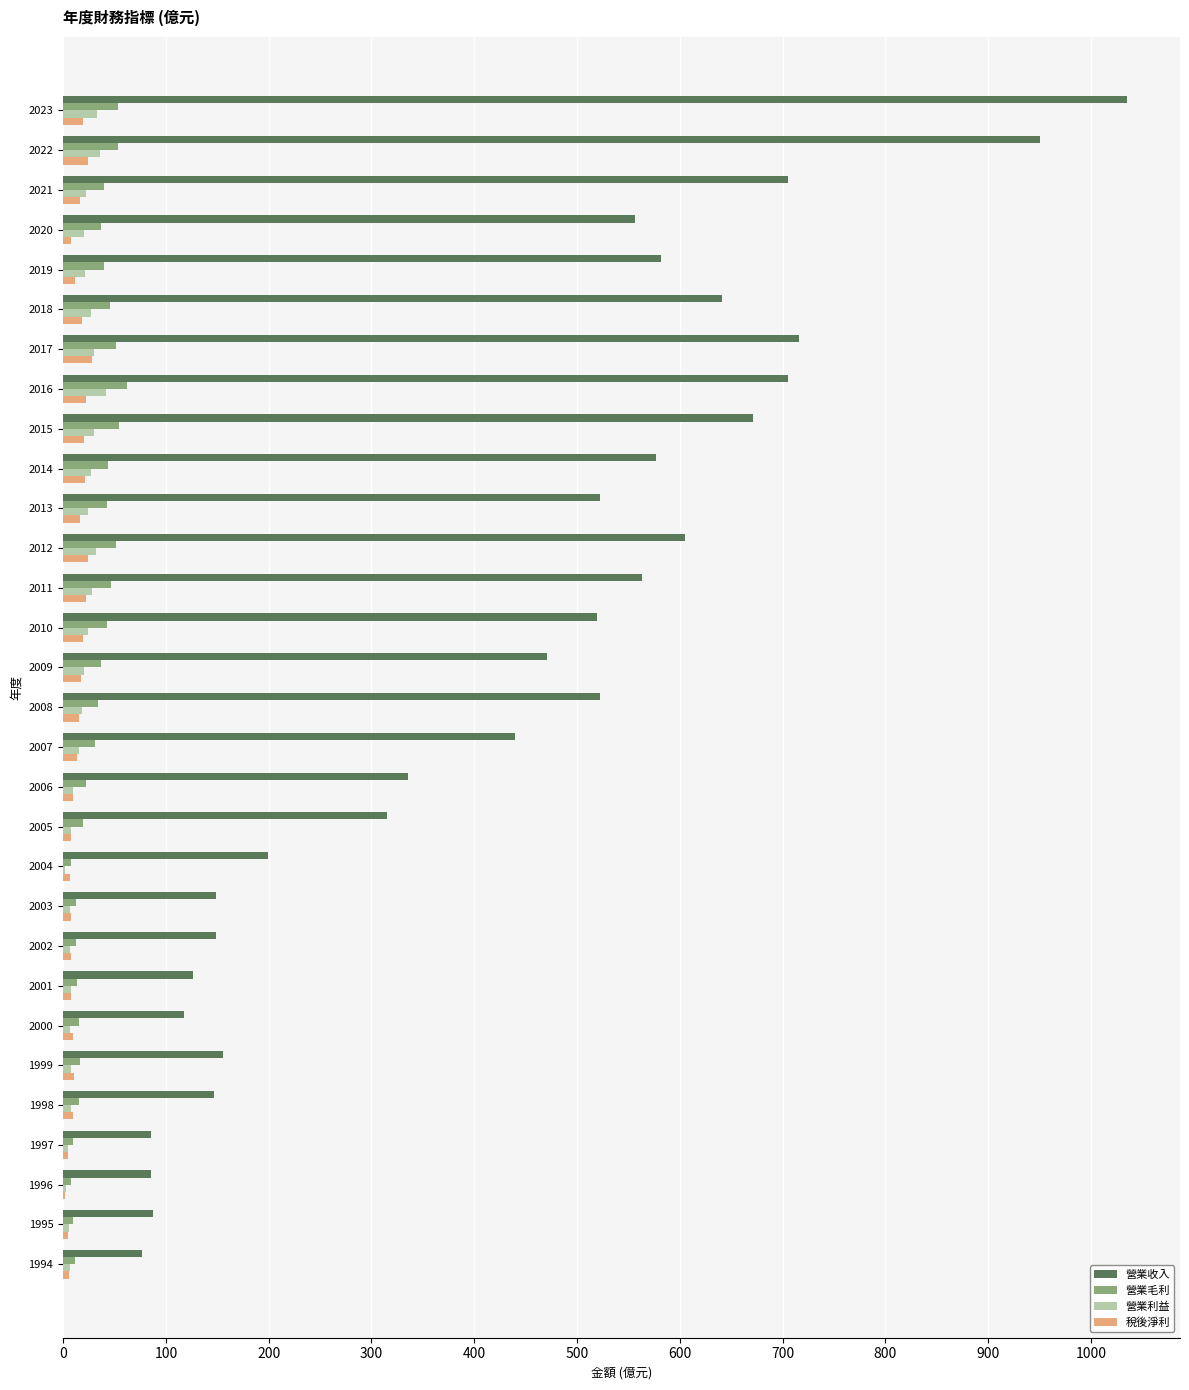

Which series has the largest range (max minus min)?

營業收入